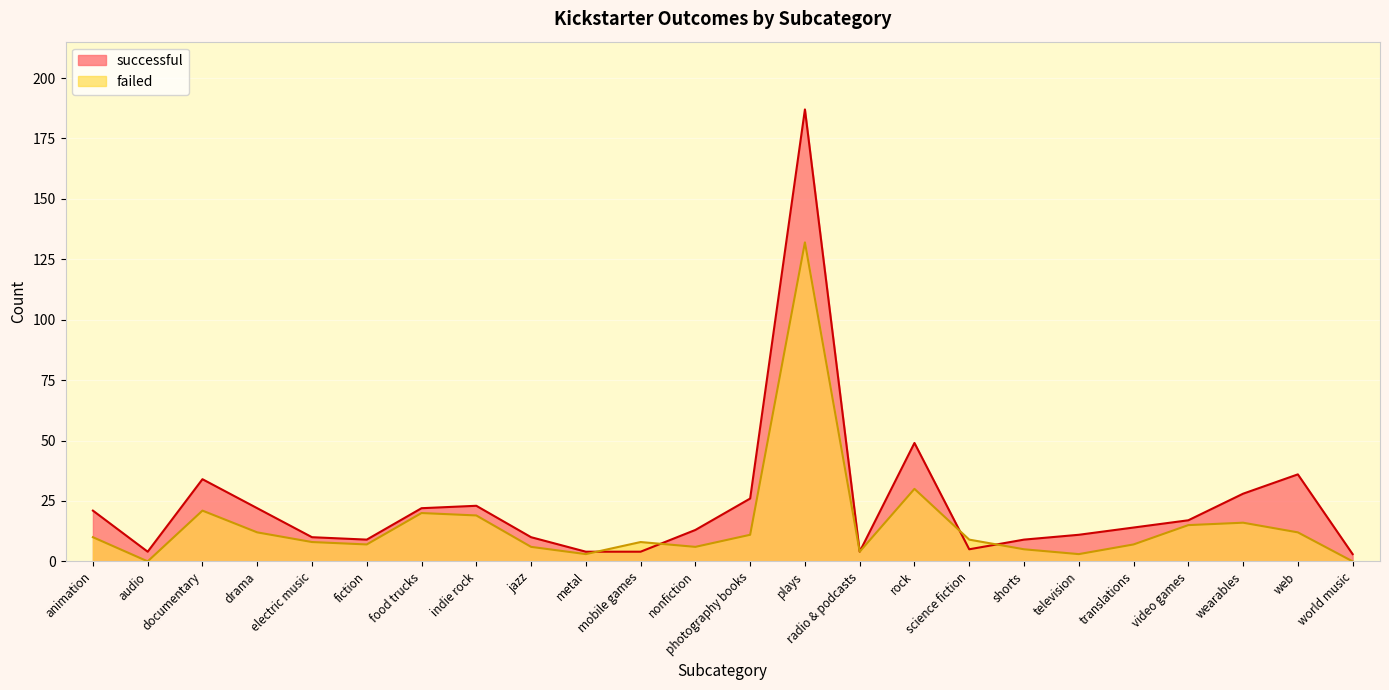

Which series has the largest range (max minus min)?

successful